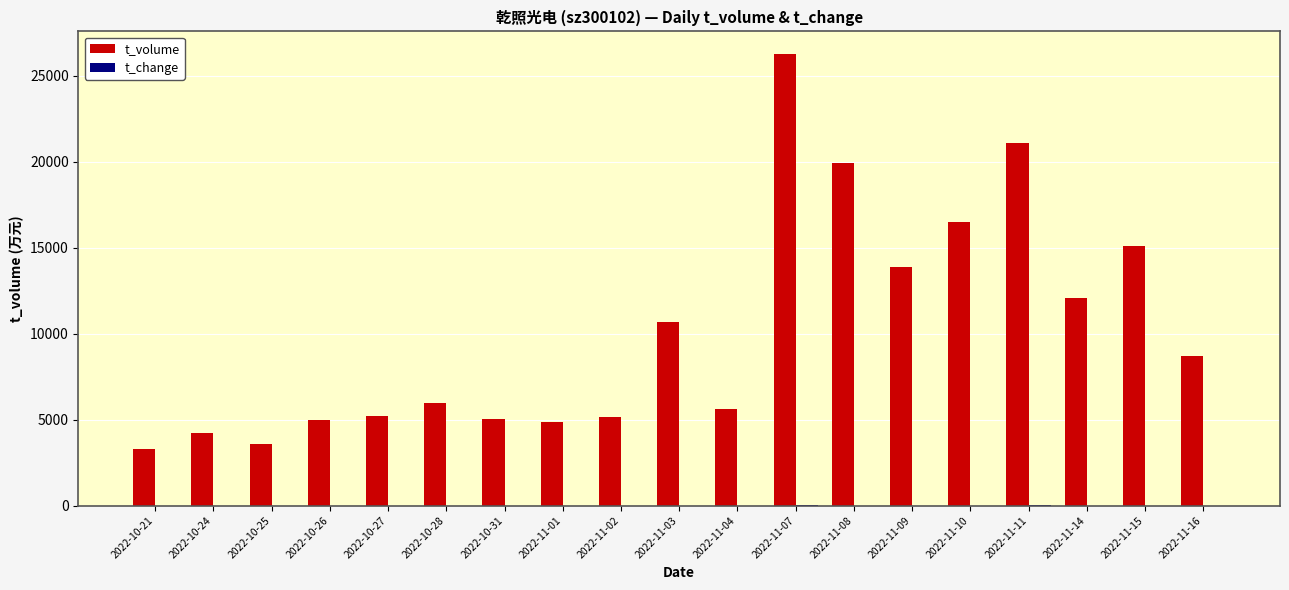

Which series has the largest range (max minus min)?

t_volume